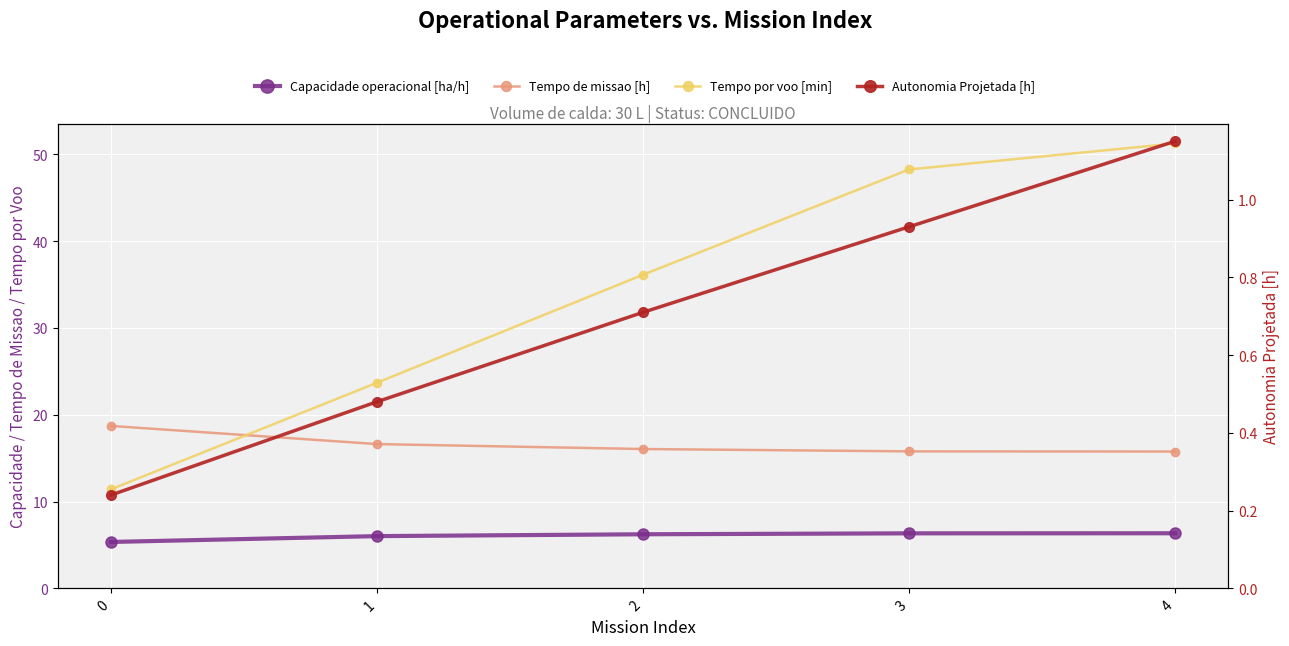

What is the difference between the Tempo de missao [h] values at 2 and 1?

0.6